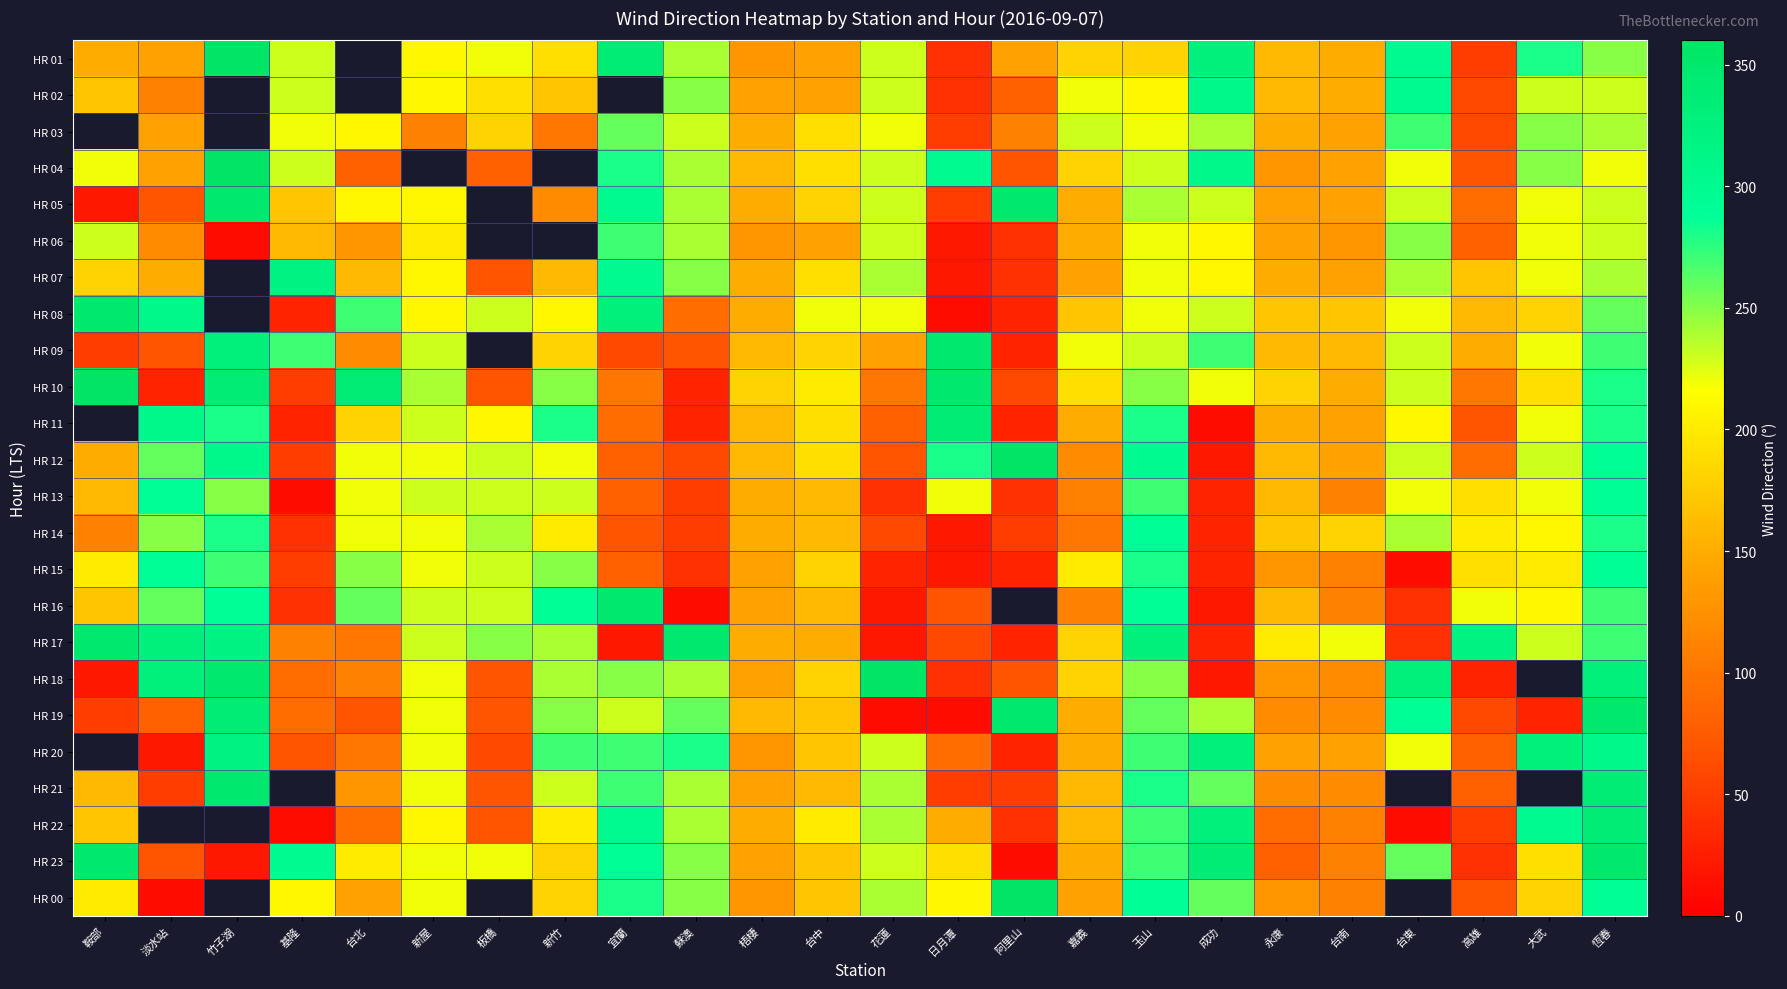

How many values in the HR 04 series exceed 230?

6